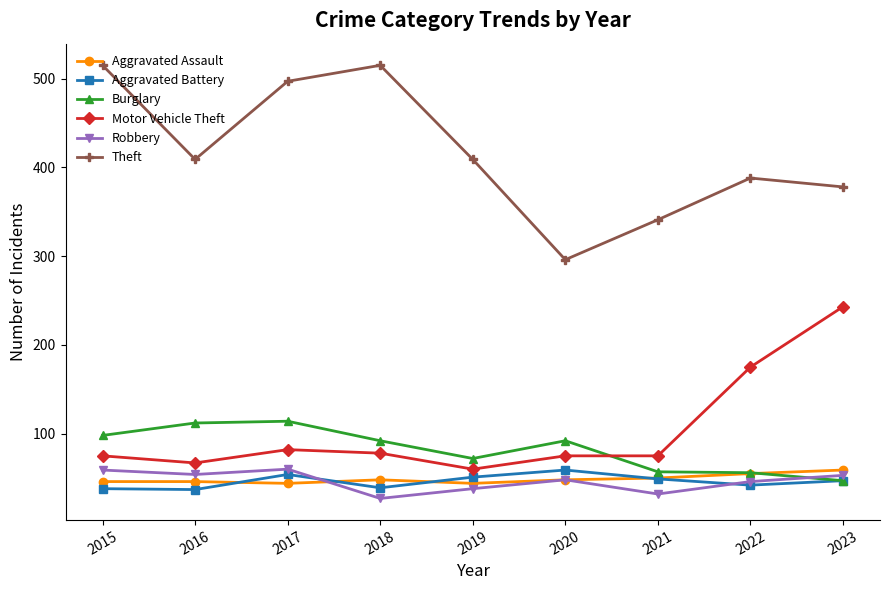

At which category does Theft reach its first local peak?

2018